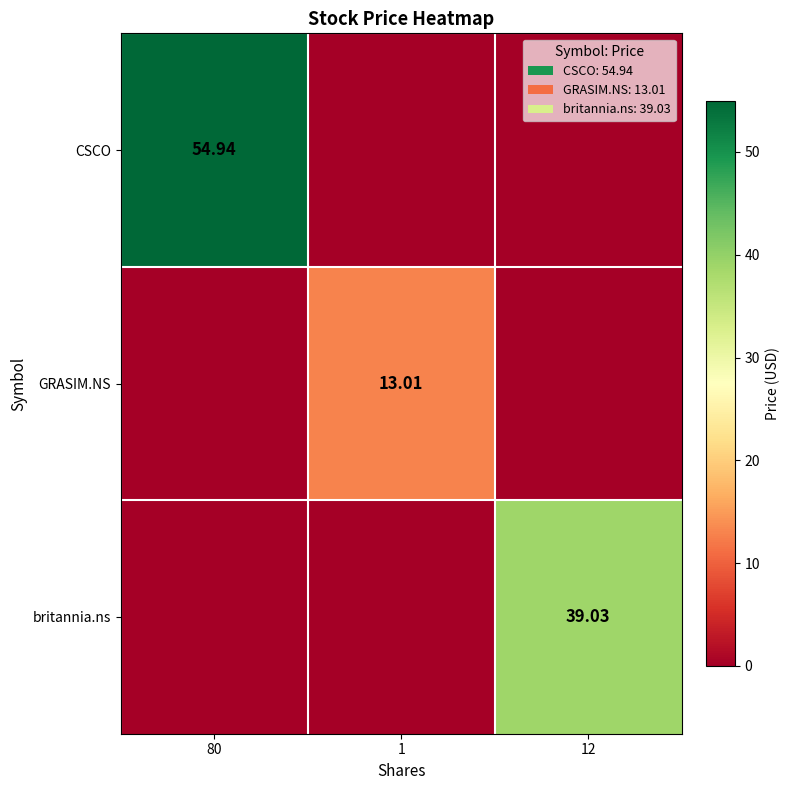

Which series has the largest total across all categories?

CSCO